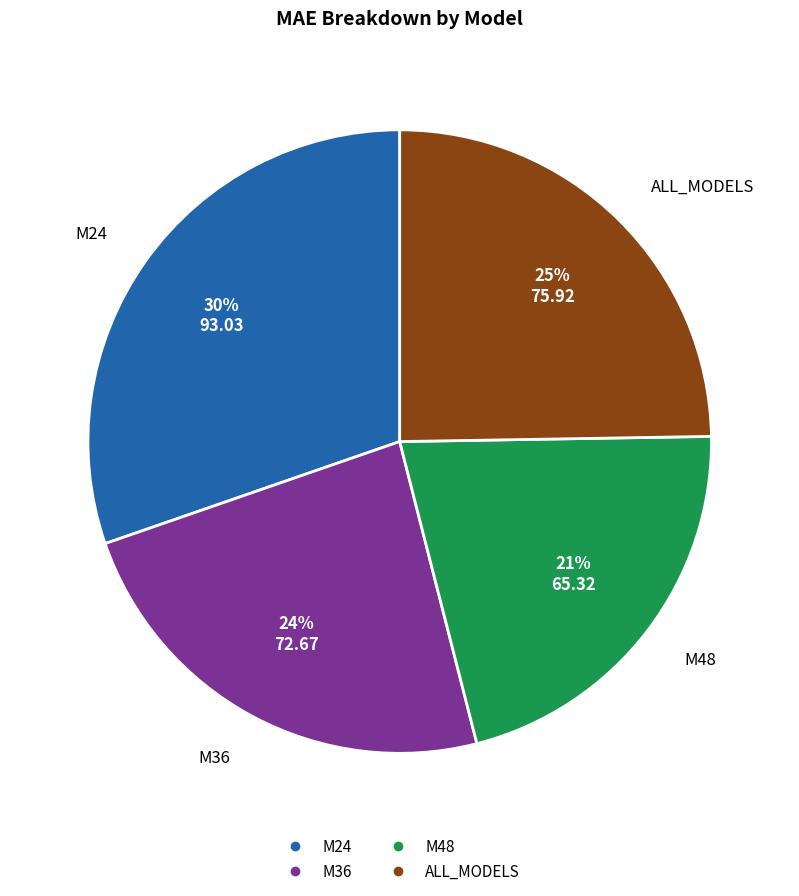

Is there any slice that represents more than half of the pie?

No